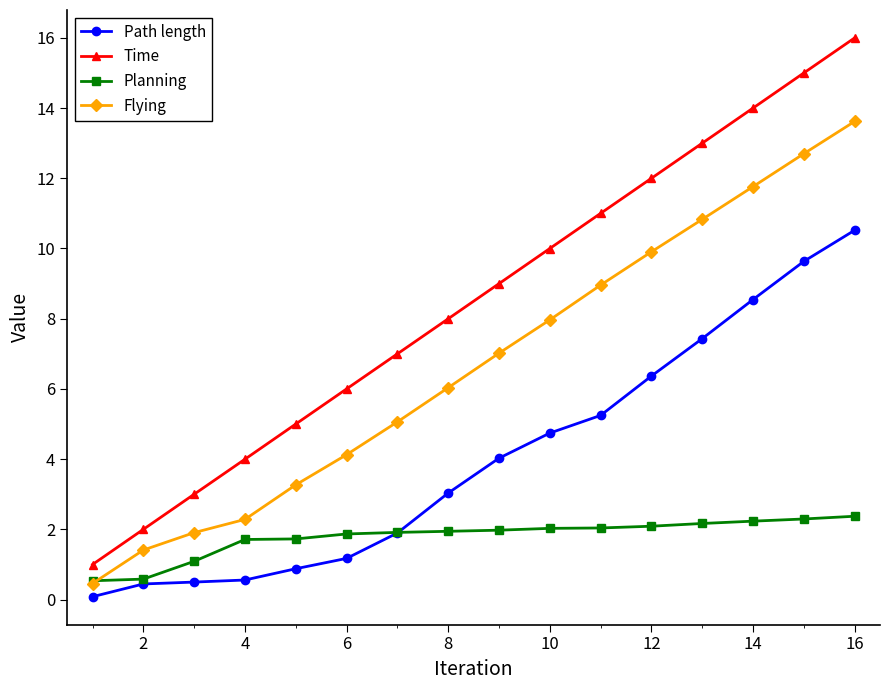

Which series has the widest spread of values?

Time